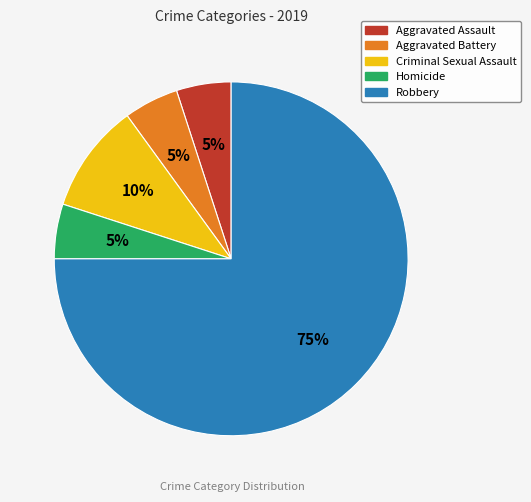

To the nearest percent, what is the difference between the Aggravated Assault and Criminal Sexual Assault slice percentages?

5%